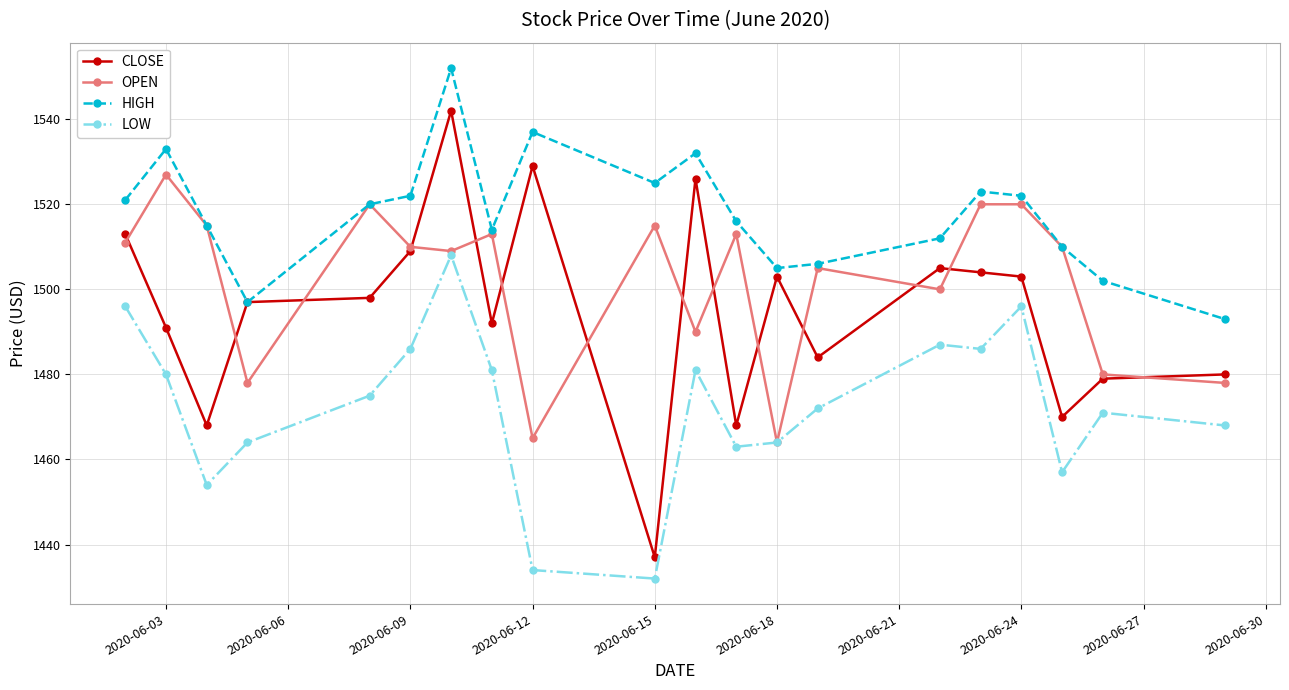

Which series has the widest spread of values?

CLOSE